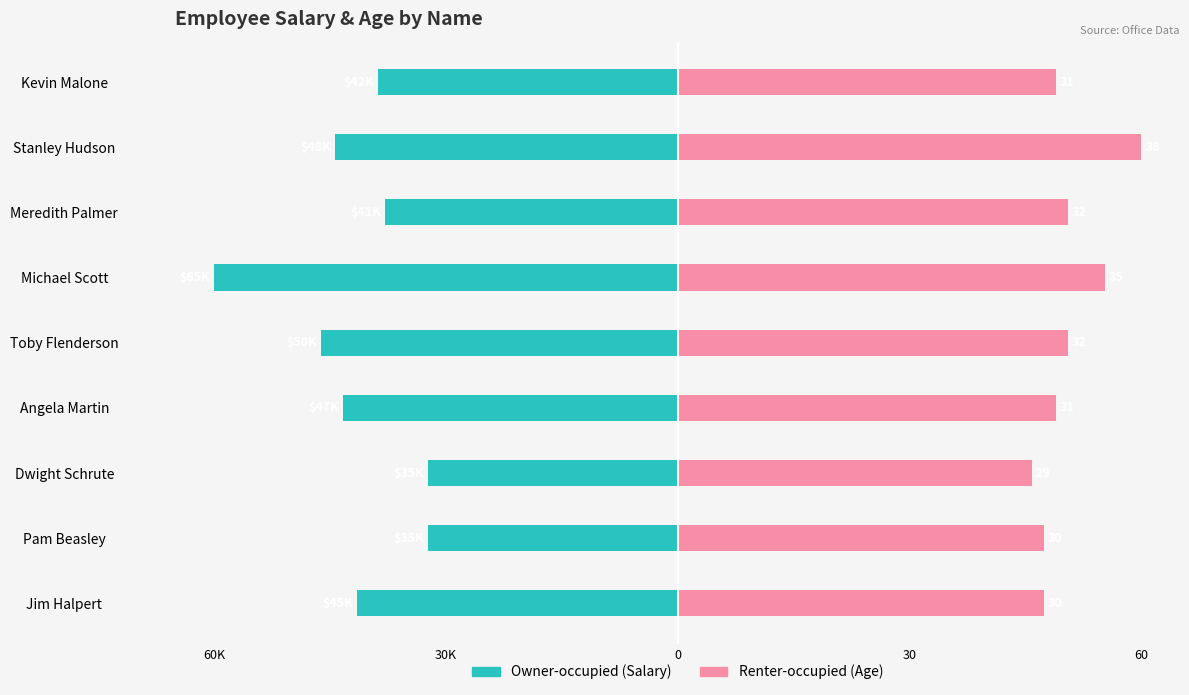

Reading left to right, list all the values displayed in this chart.

Owner-occupied: -41.5	-32.3	-32.3	-43.4	-46.2	-60.0	-37.8	-44.3	-38.8
Renter-occupied: 47.4	47.4	45.8	48.9	50.5	55.3	50.5	60.0	48.9